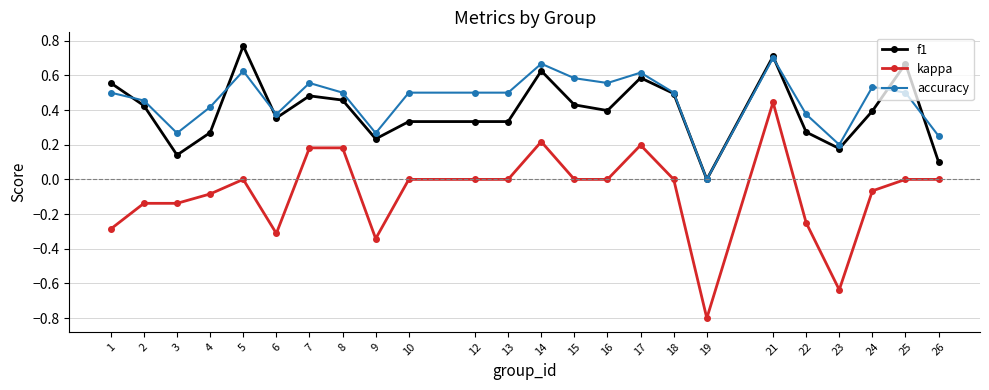

After their last crossing, which series has the higher values: f1 or accuracy?

accuracy